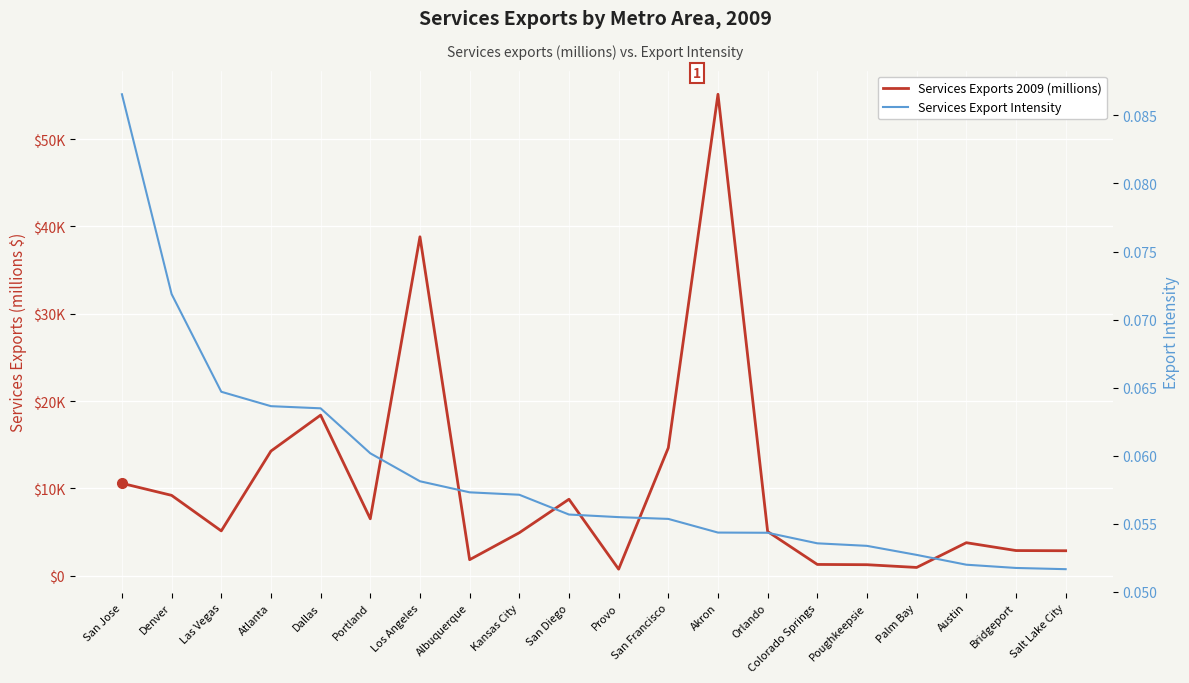

Which series changed the most between Colorado Springs and Salt Lake City?

Services Exports 2009 (millions)